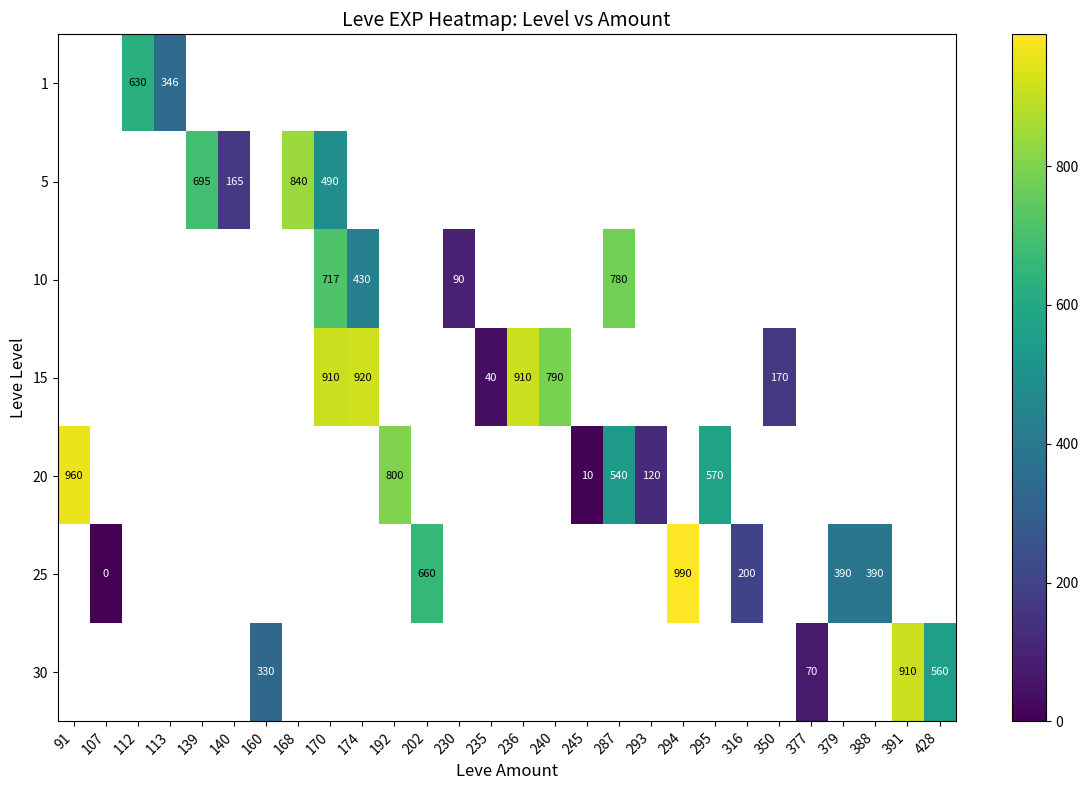

The value of 15 at 174 is 1287. True or false?

False